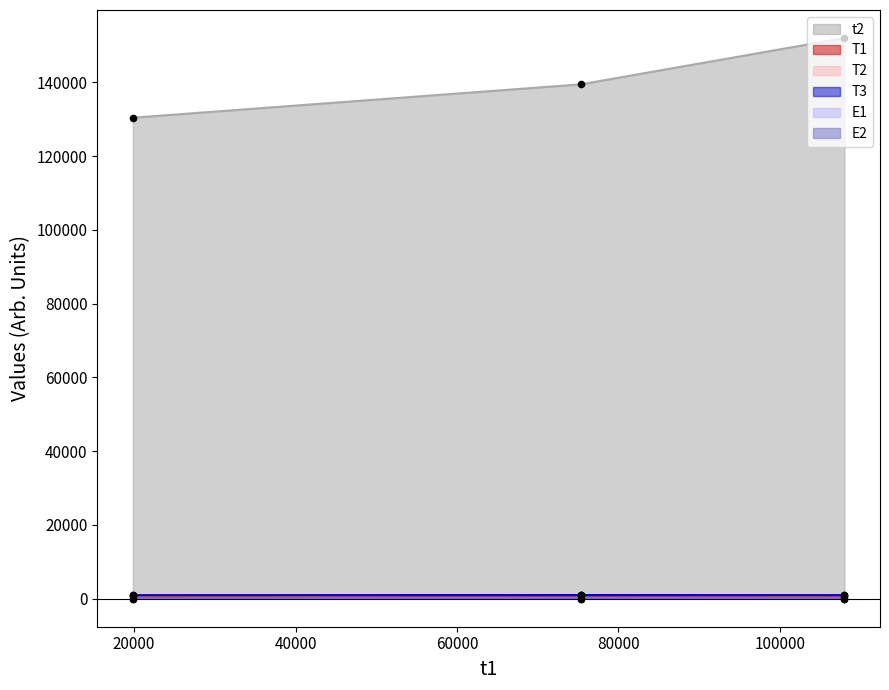

Which series has the largest Y range (max minus min)?

t2